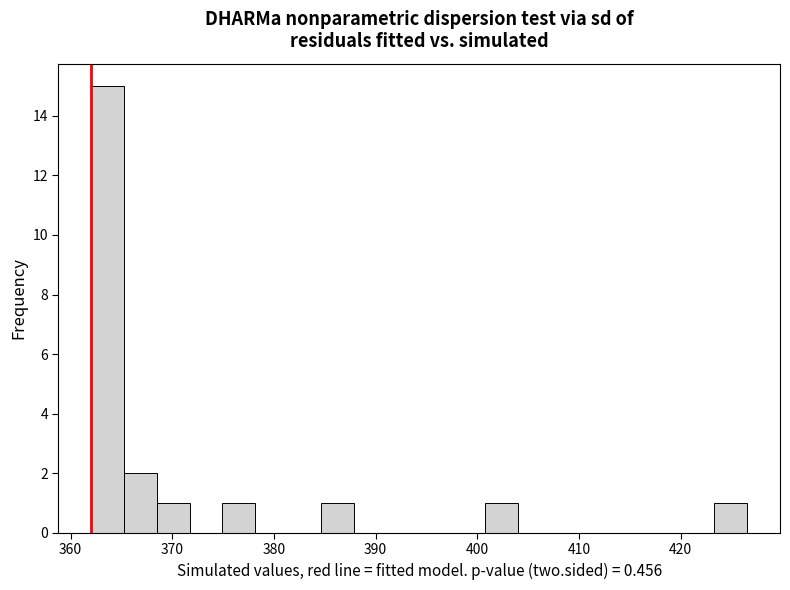

Read against the x-axis, roughly where is the centre of the tallest bar?

364